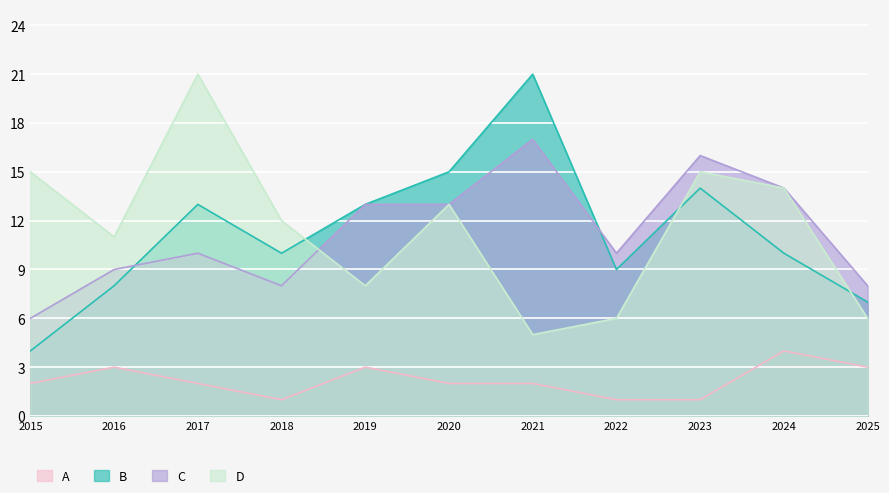

Which series has the largest total across all categories?

Robbery